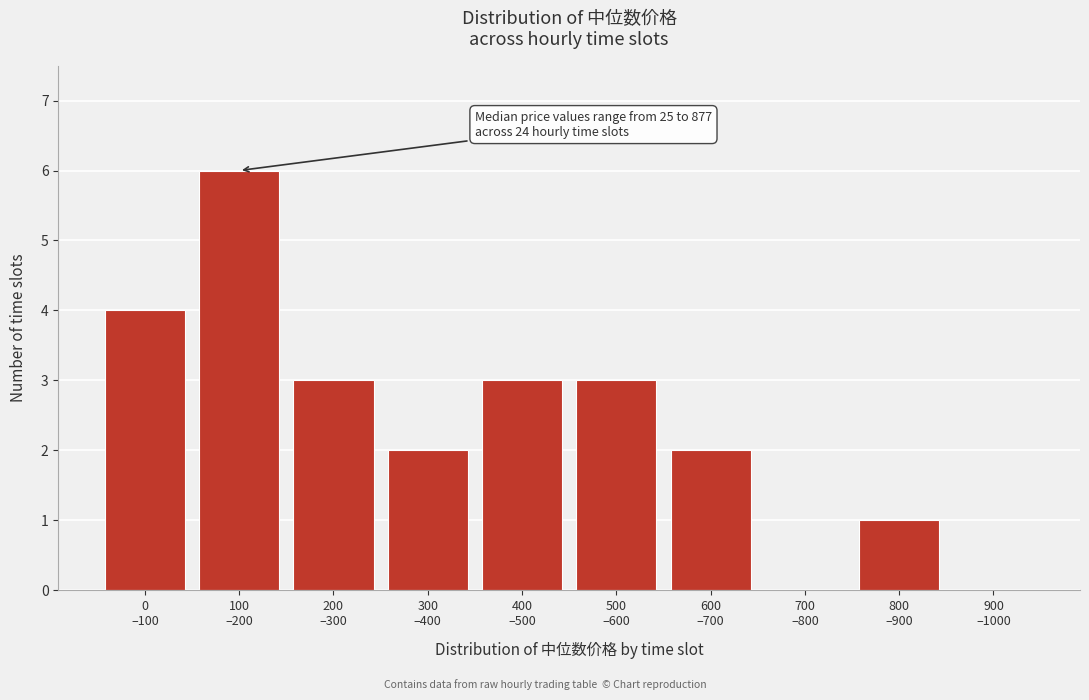

What is the maximum value shown in the chart?

6